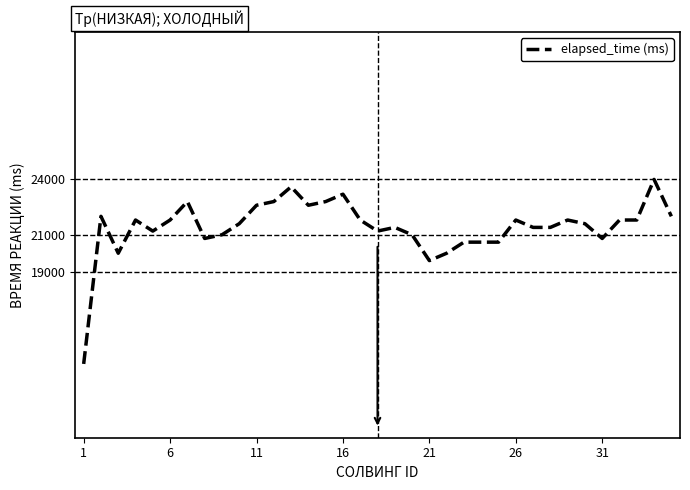

What is the greatest value displayed?

24000